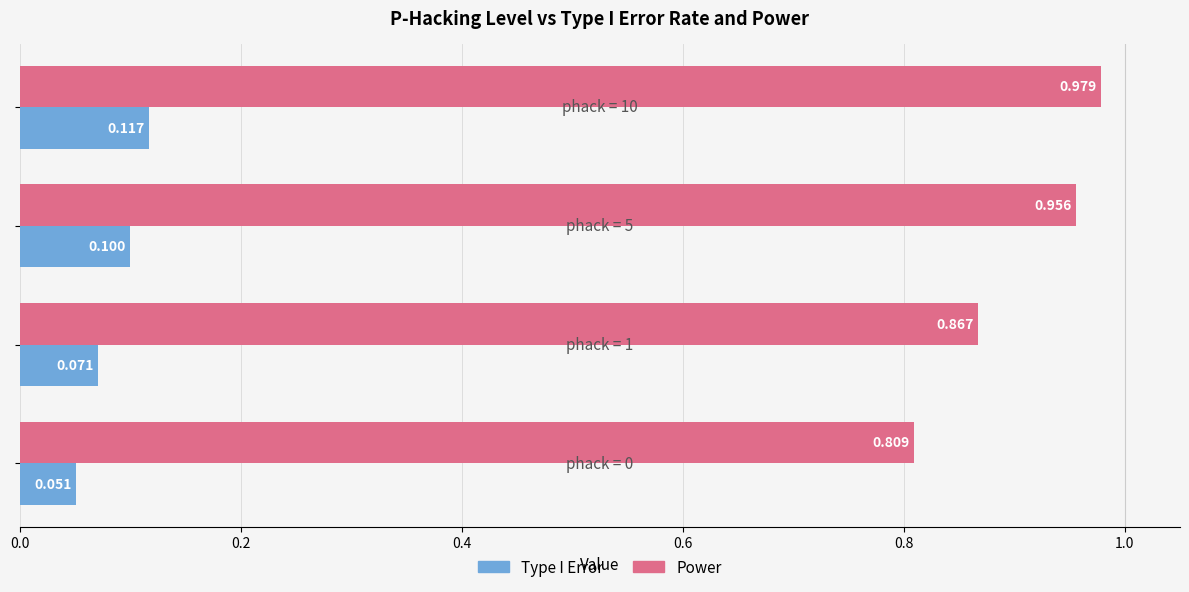

Which series has the largest range (max minus min)?

Power